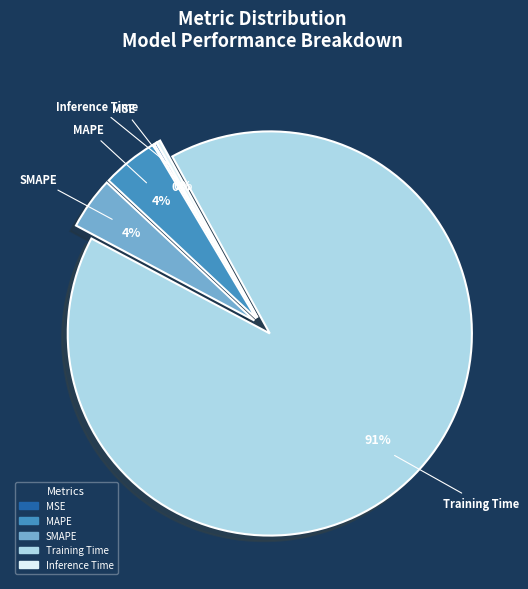

Which has a higher value, Inference Time or Training Time?

Training Time